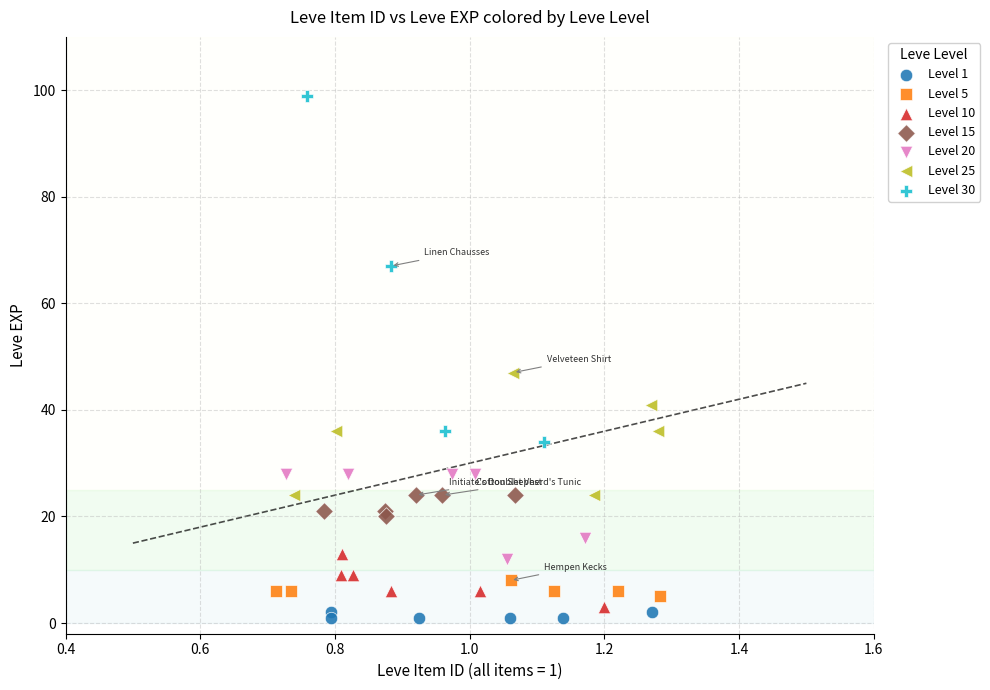

Which series has the widest spread of Y values?

Level 30